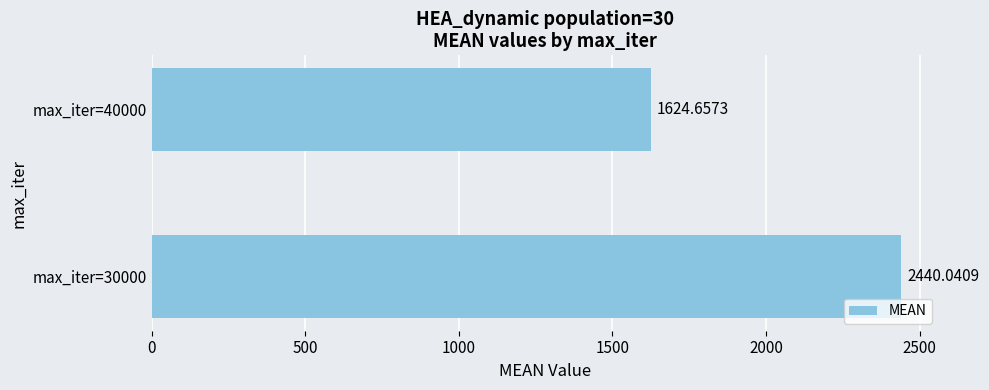

What is the ratio of the value at max_iter=30000 to the value at max_iter=40000?

1.5